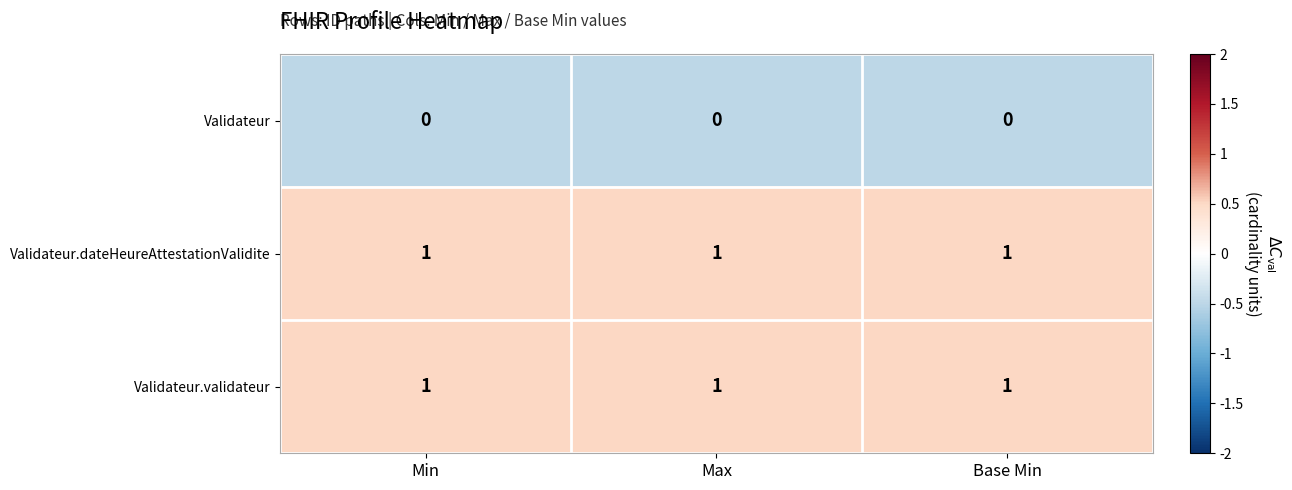

At how many categories does at least one series exceed 0?

3